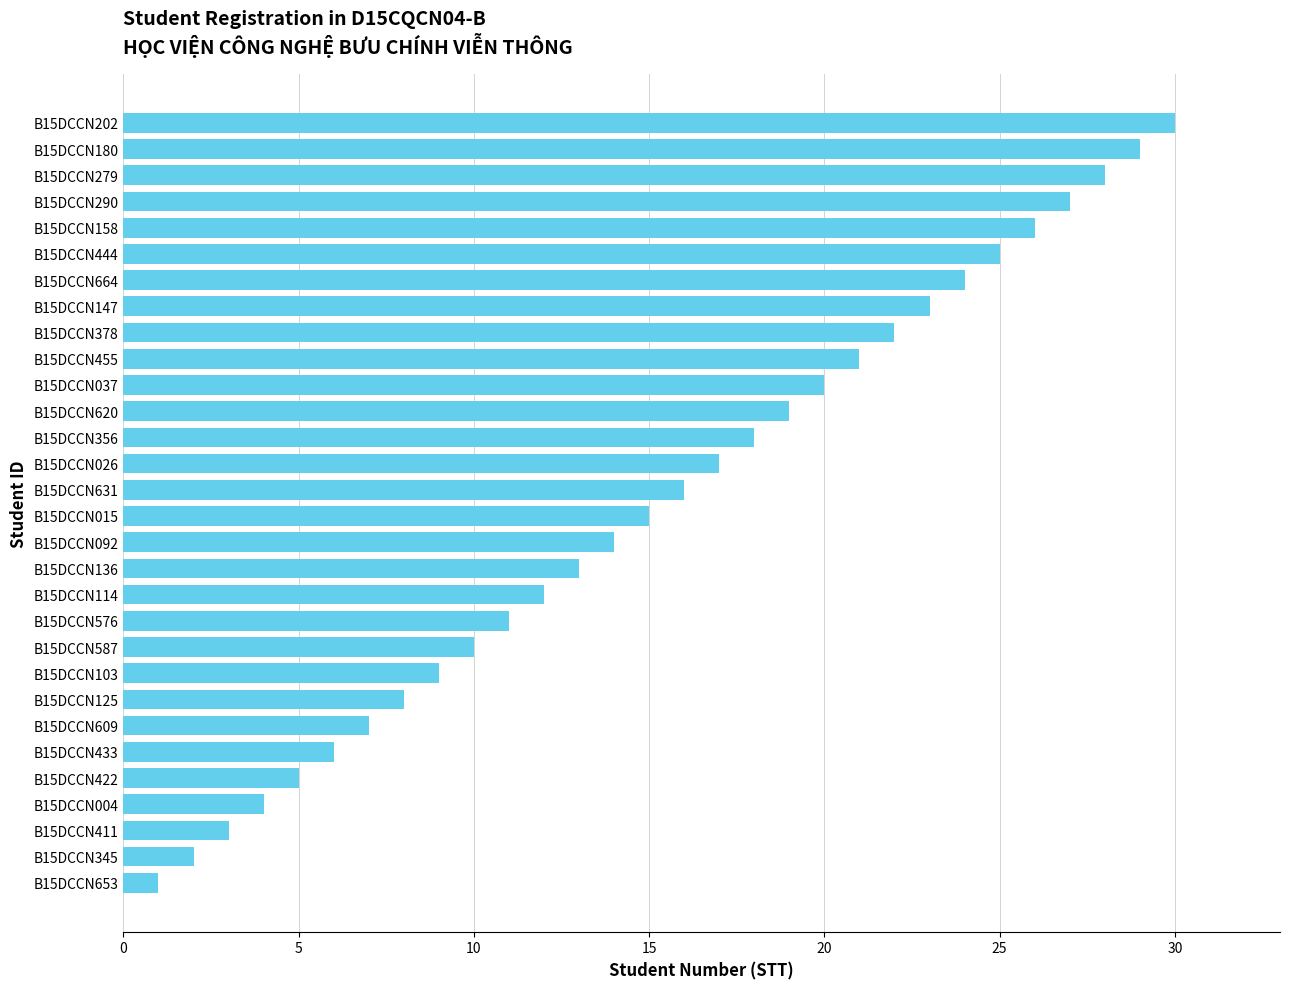

Between B15DCCN587 and B15DCCN103, which is larger?

B15DCCN587